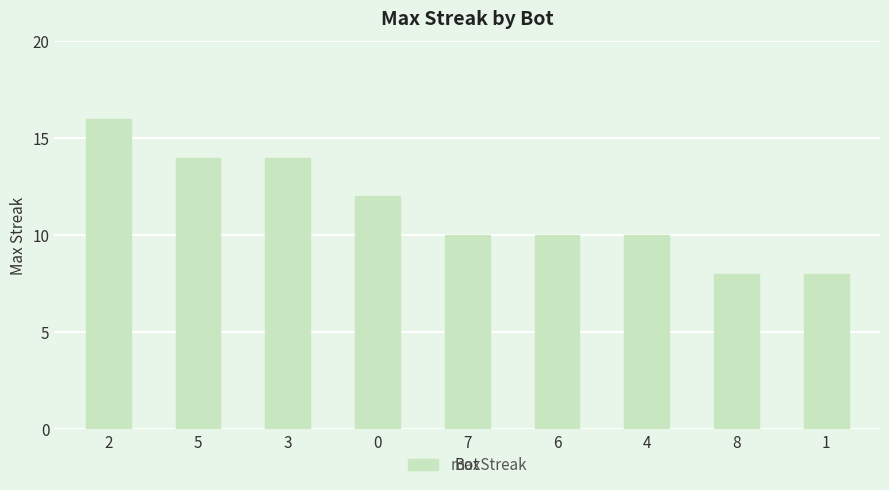

What is the sum of the values at 5 and 6?

24